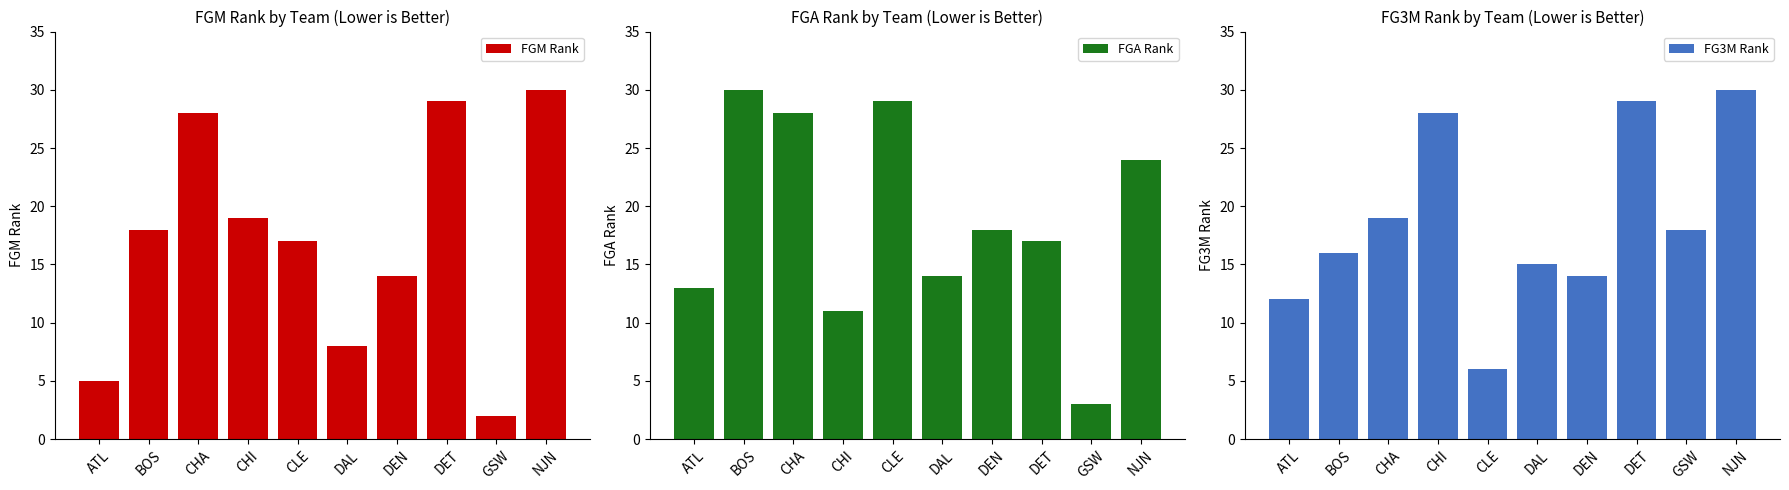

Rank the categories by FG3M Rank value from lowest to highest.

CLE, ATL, DEN, DAL, BOS, GSW, CHA, CHI, DET, NJN